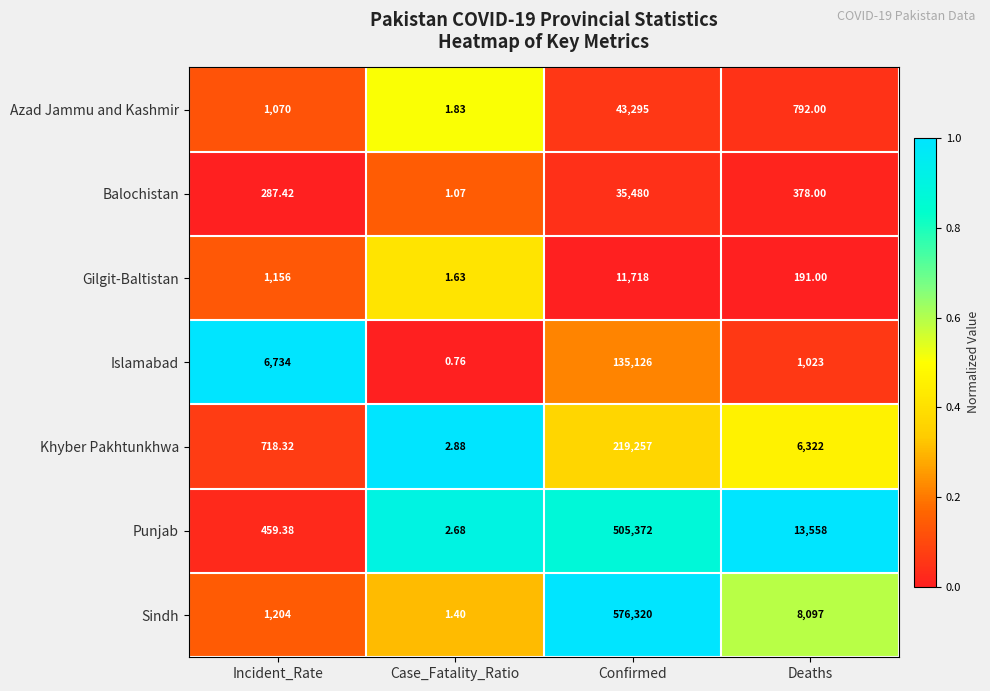

Is the value of Azad Jammu and Kashmir at Deaths greater than the value of Balochistan at Case_Fatality_Ratio?

Yes